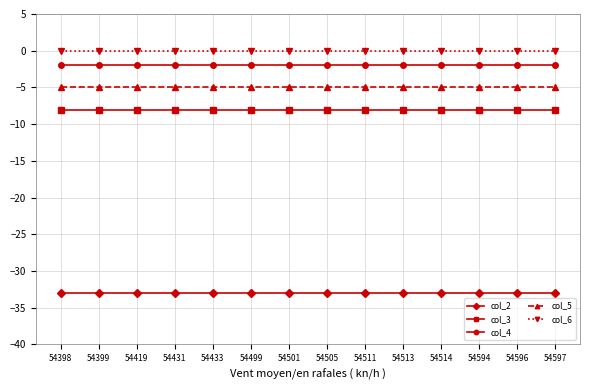

What is the value of the col_4 point at the 10th from the left?

-2.0